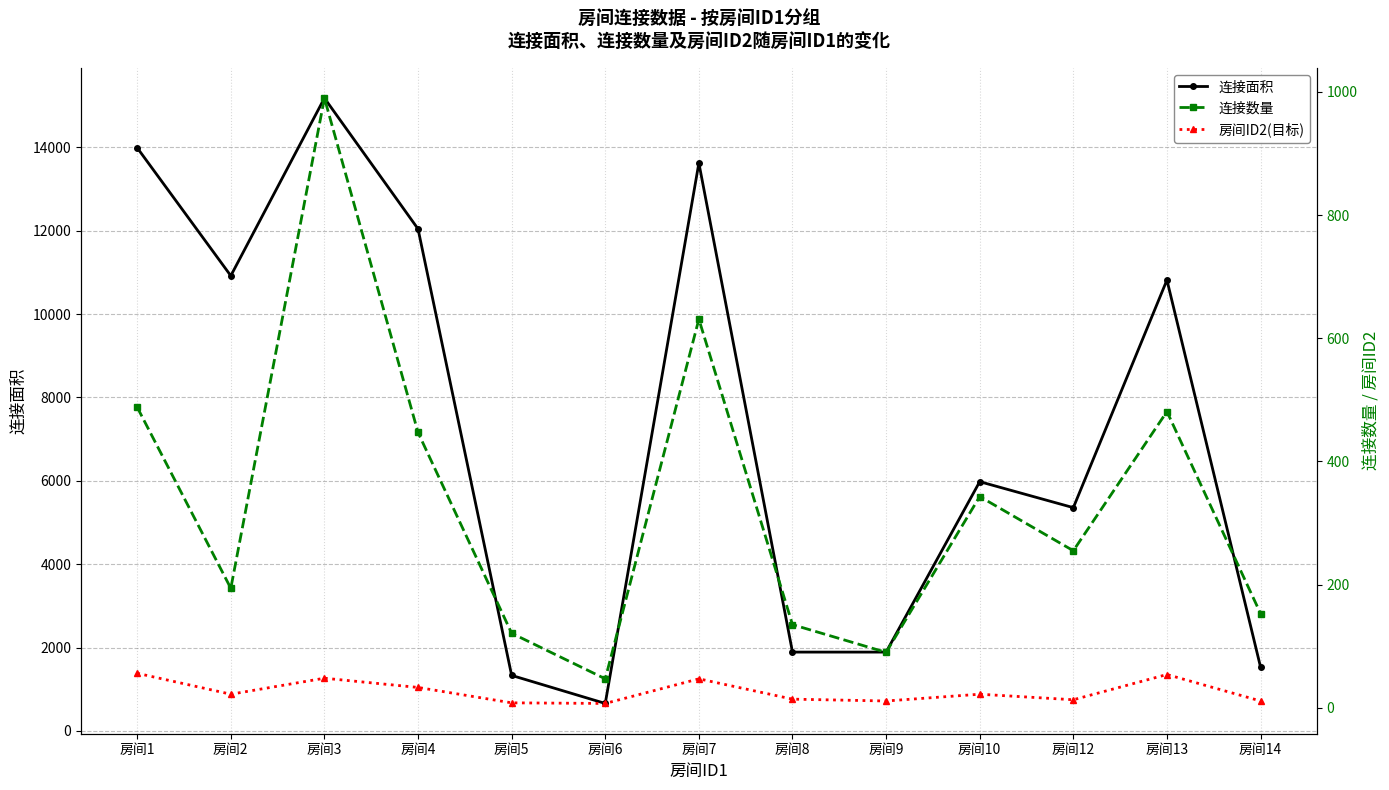

Reading left to right, transcribe all the data shown in this chart.

连接面积: 房间1=13987	房间2=10917	房间3=15179	房间4=12041	房间5=1331	房间6=658	房间7=13622	房间8=1890	房间9=1890	房间10=5978	房间12=5355	房间13=10815	房间14=1530
连接数量: 房间1=488	房间2=194	房间3=990	房间4=447	房间5=121	房间6=47	房间7=631	房间8=135	房间9=90	房间10=343	房间12=255	房间13=481	房间14=153
房间ID2(目标): 房间1=56	房间2=22	房间3=48	房间4=33	房间5=8	房间6=7	房间7=47	房间8=14	房间9=11	房间10=22	房间12=13	房间13=54	房间14=11